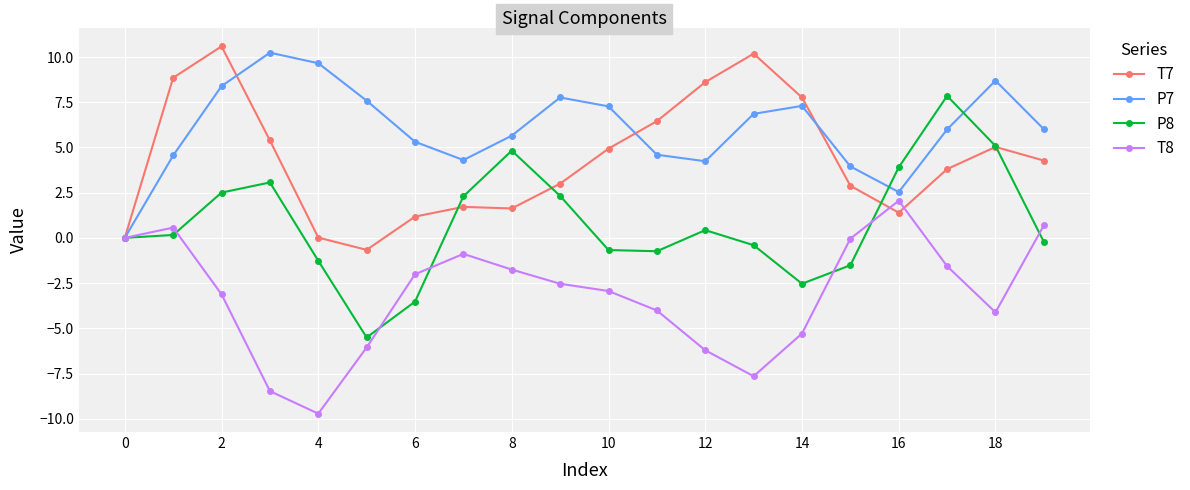

What is the maximum value for P8?

7.8